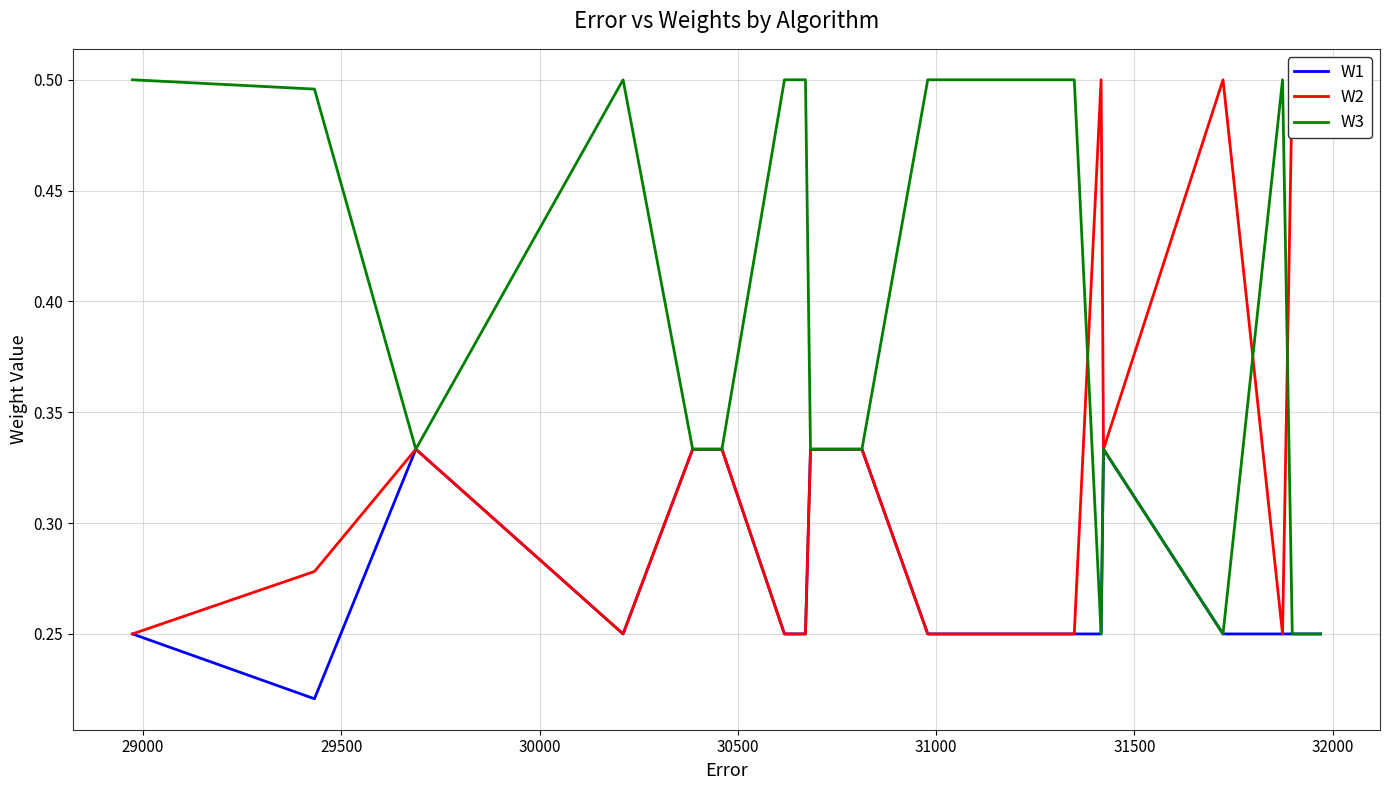

How many times do W3 and W2 cross each other?

3